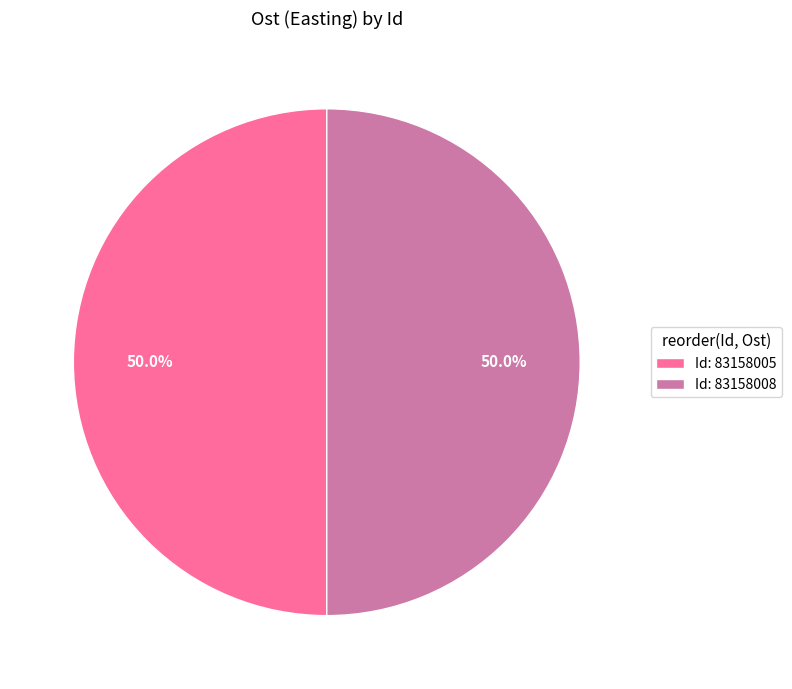

Approximately how many times larger is the value at Id: 83158008 compared to Id: 83158005?

1.0